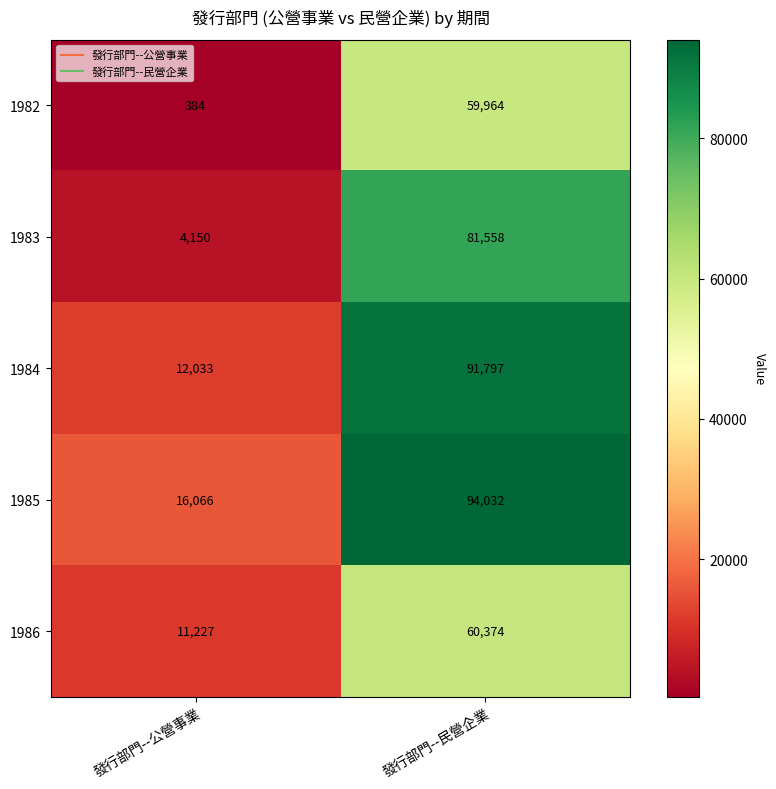

What is the minimum value shown in the chart?

384